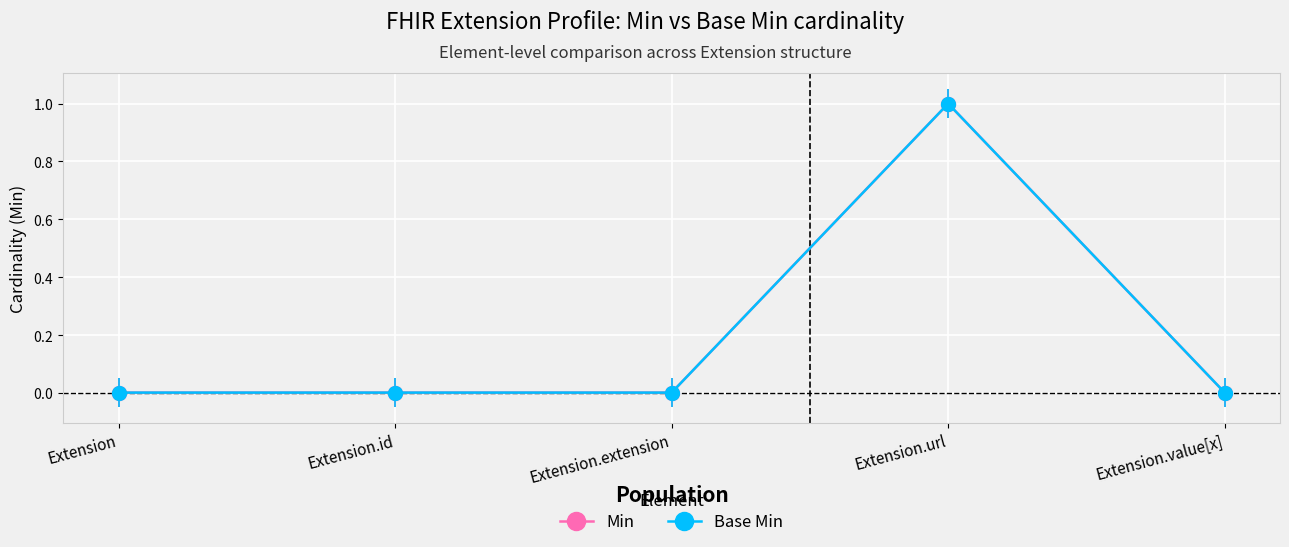

List the series in order of their peak value, lowest first.

Min, Base Min